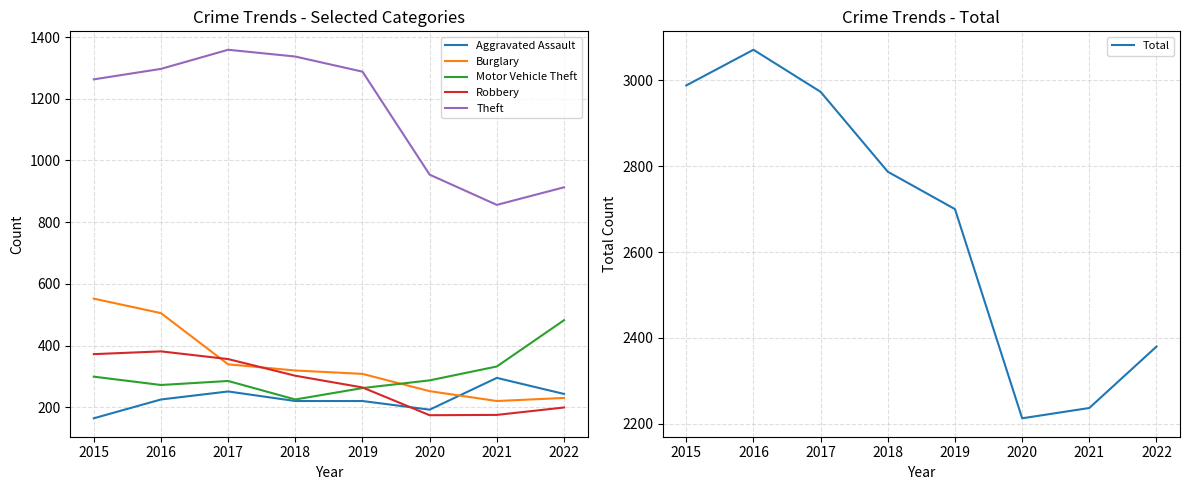

What are all the series names shown in the legend?

Aggravated Assault, Burglary, Motor Vehicle Theft, Robbery, Theft, Total